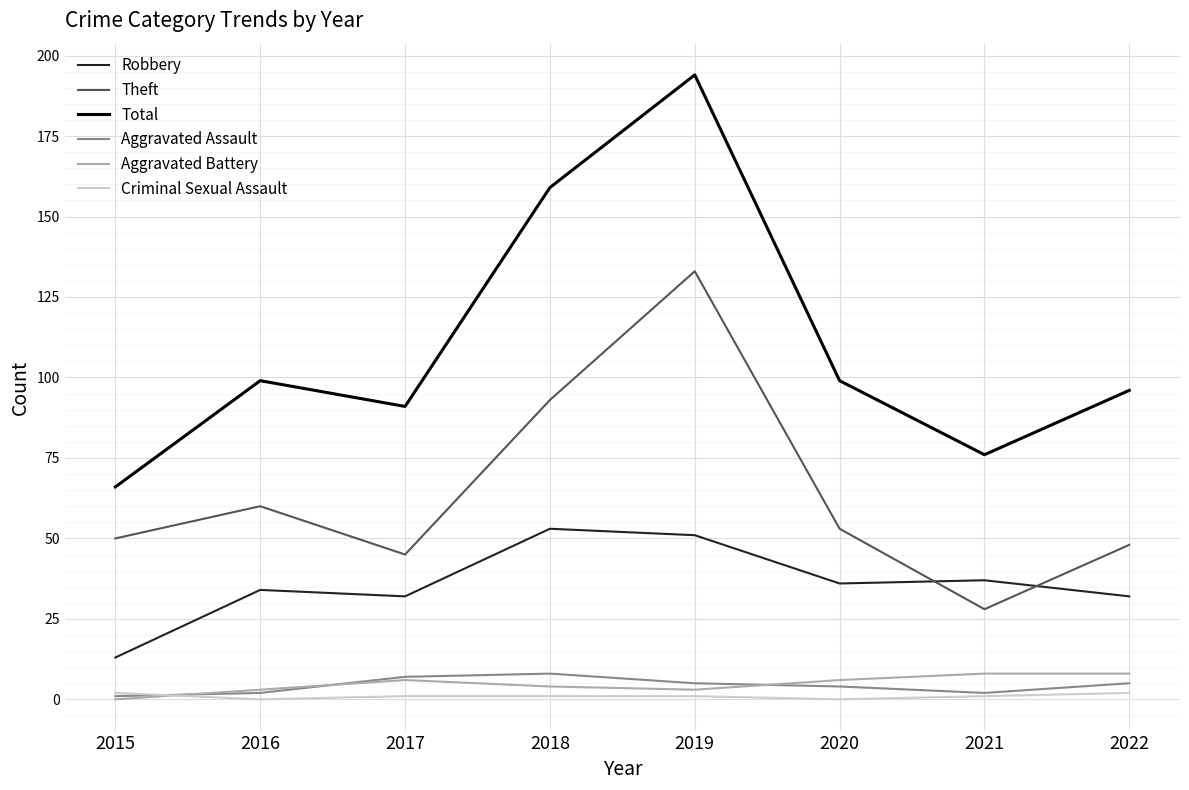

Which series has the largest range (max minus min)?

Total